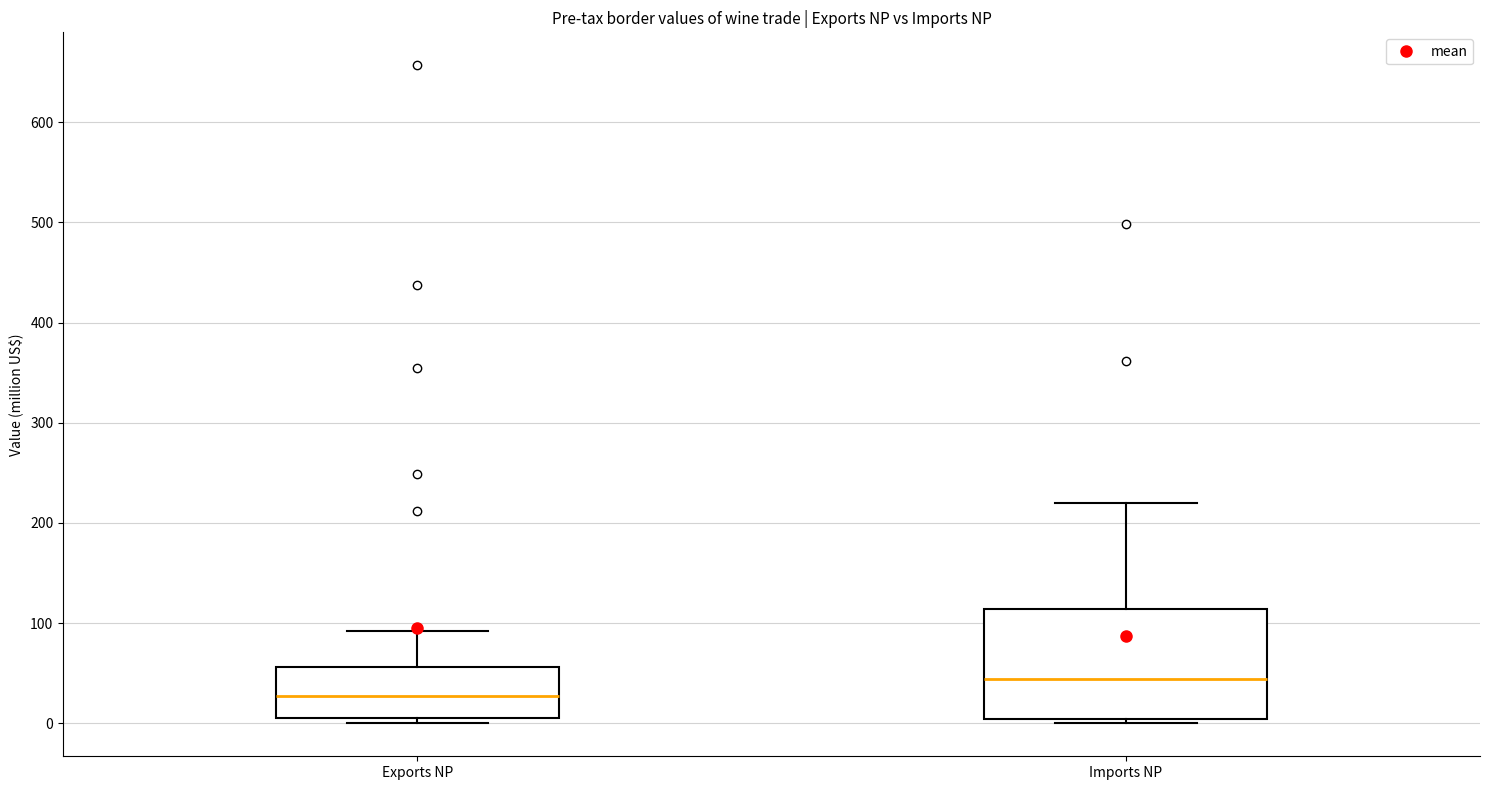

Reading left to right, transcribe this box plot: for each box, give where its median line is, the range the box spans, and where its two whiskers end, as read against the y-axis. The values are not printed on the chart, so give them approximately, as read against the axis.

Exports NP: median 30, box 10 to 60, whiskers 0 to 90
Imports NP: median 40, box 0 to 110, whiskers 0 (just below the box's lower edge) to 220